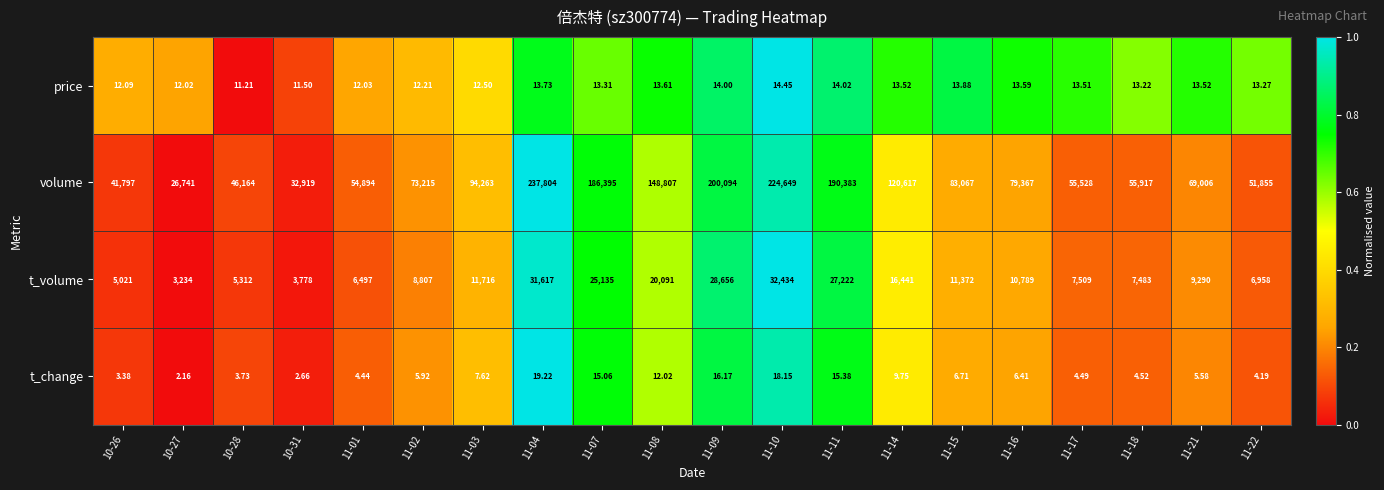

Is the value of price at 10-28 greater than the value of t_volume at 10-26?

No